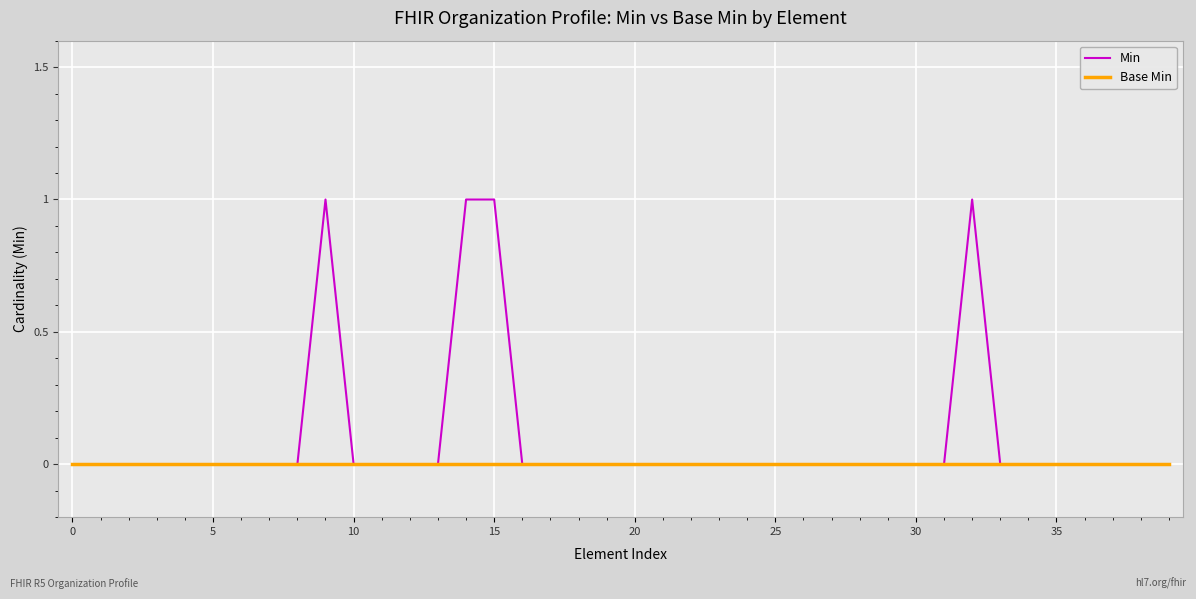

Which series has the widest spread of values?

Min